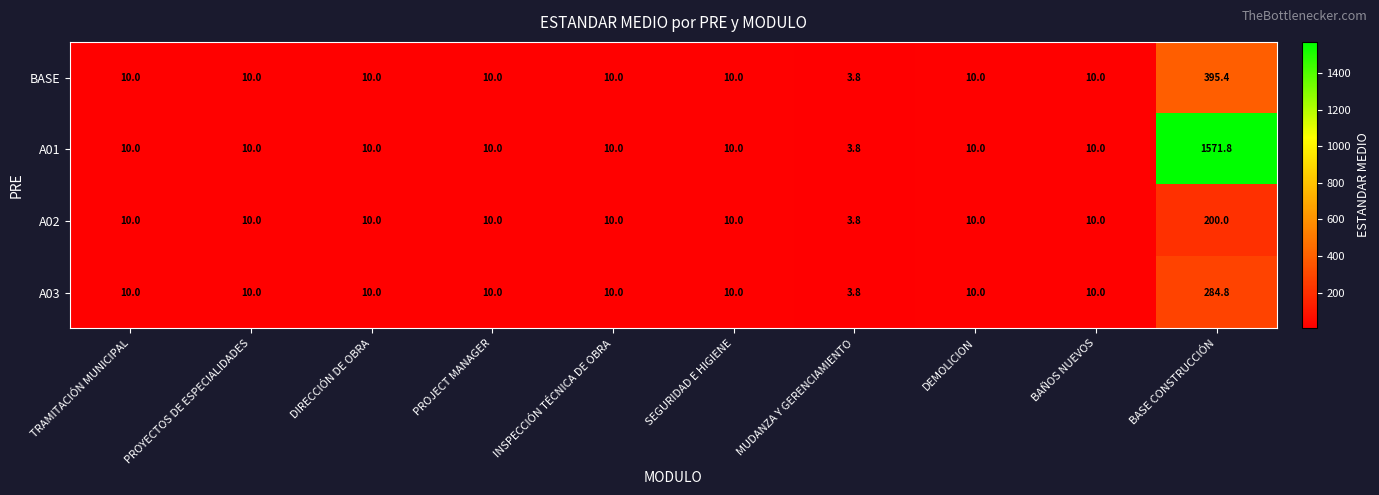

Which series has the largest total across all categories?

A01